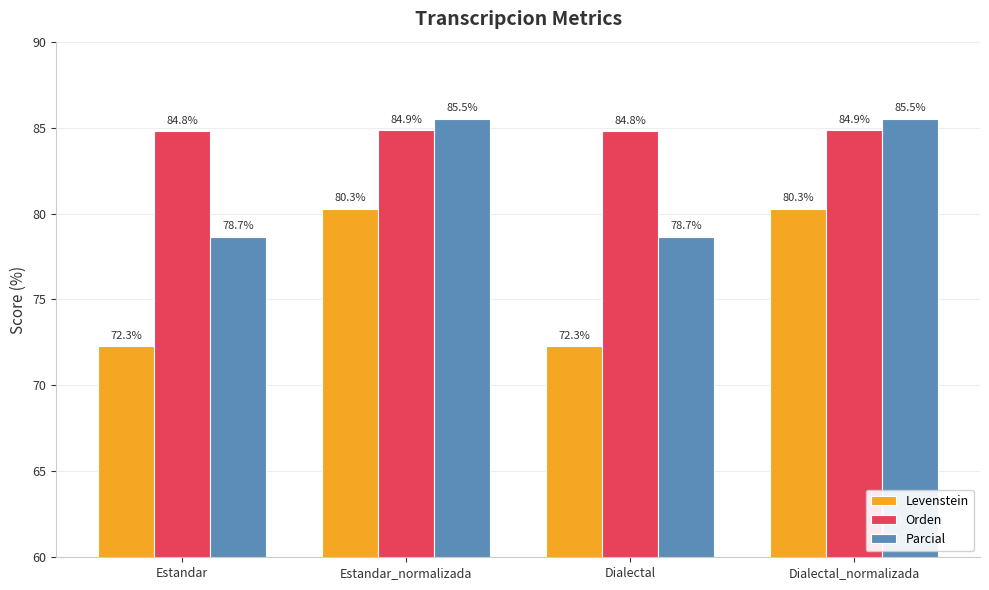

At which label does Parcial first exceed 85?

Estandar_normalizada